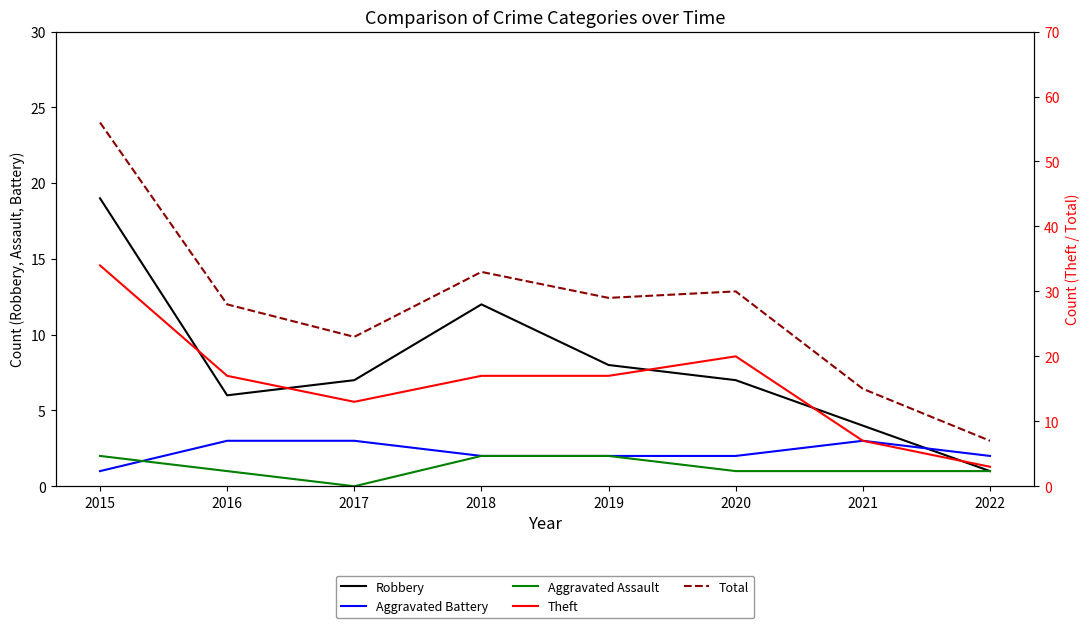

In Robbery, how many points are higher than both neighbors (excluding endpoints)?

1